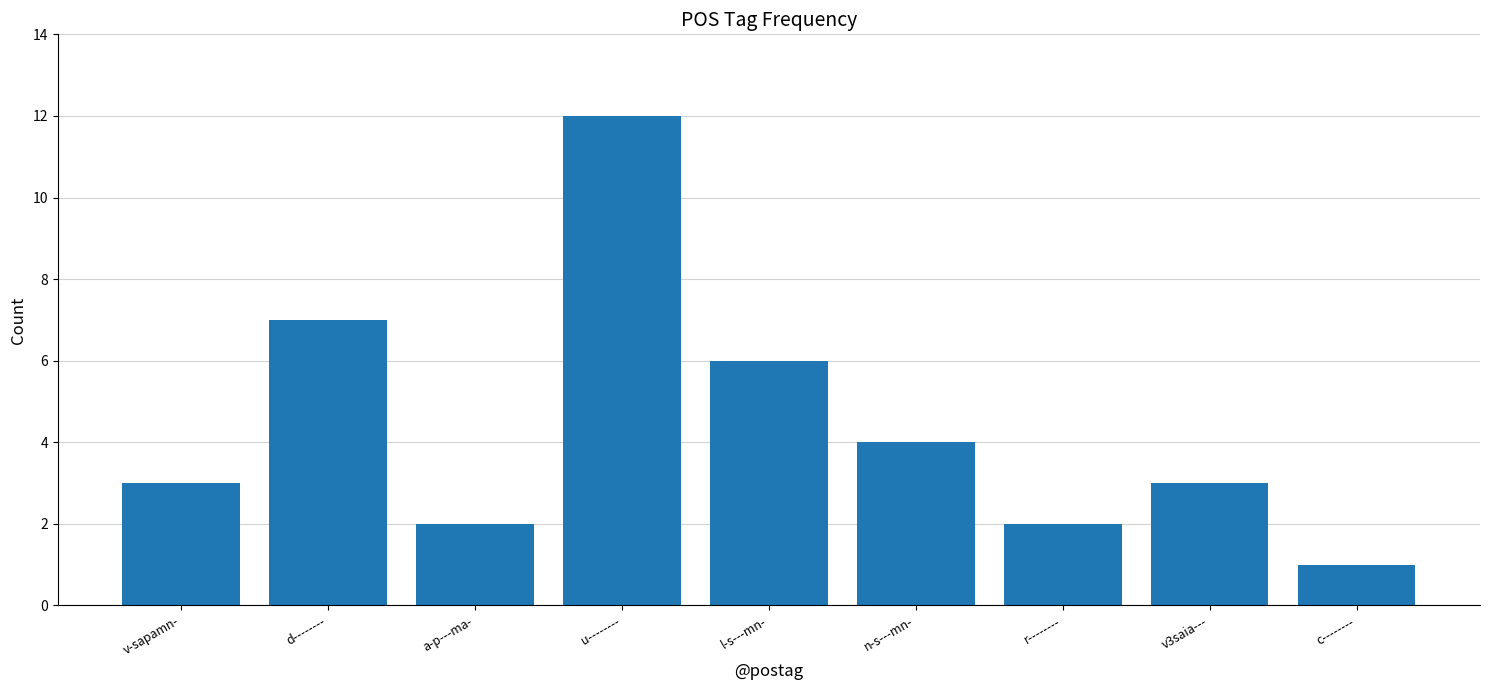

The value at c-------- is 1. True or false?

True